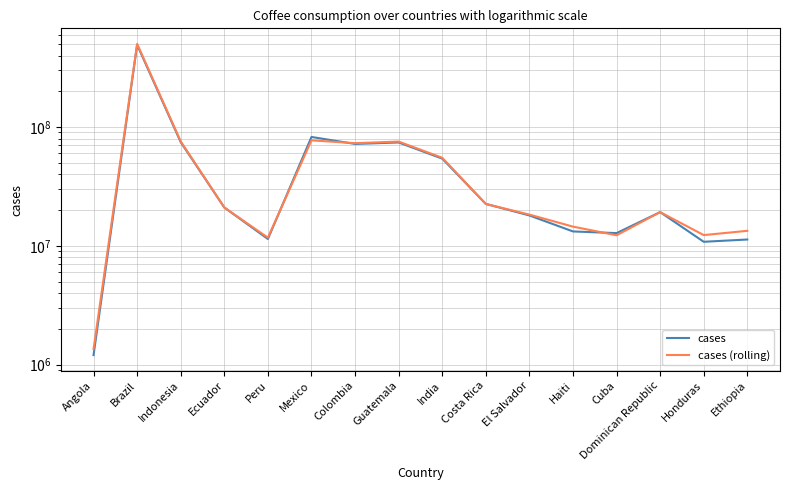

What is the label of the 13th point from the right?

Ecuador